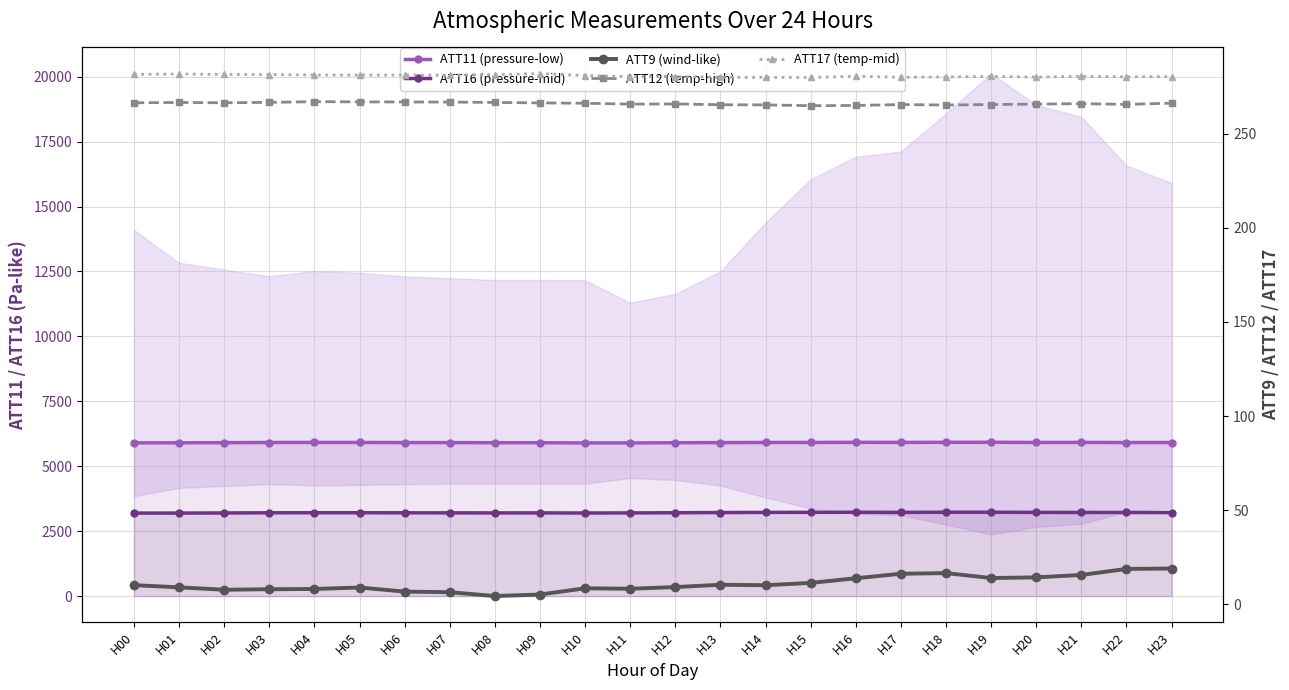

List the series in order of their peak value, highest first.

ATT11 (pressure-low), ATT16 (pressure-mid), ATT17 (temp-mid), ATT12 (temp-high), ATT9 (wind-like)